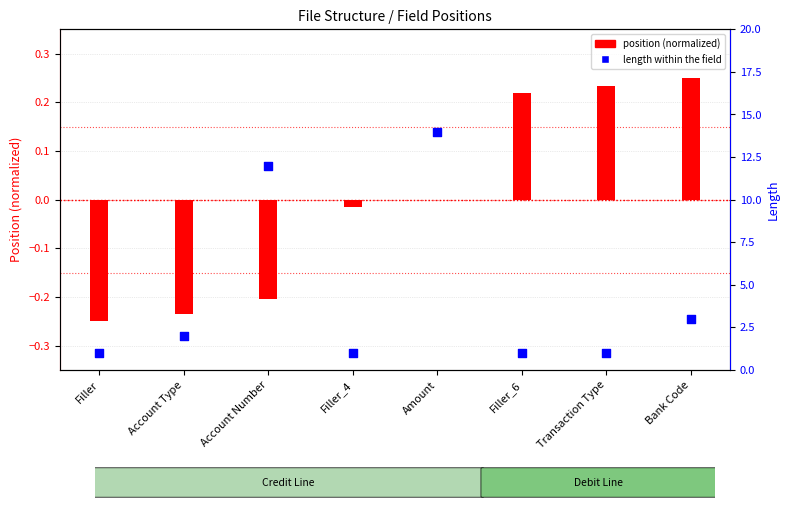

At how many categories does at least one series exceed 0?

8